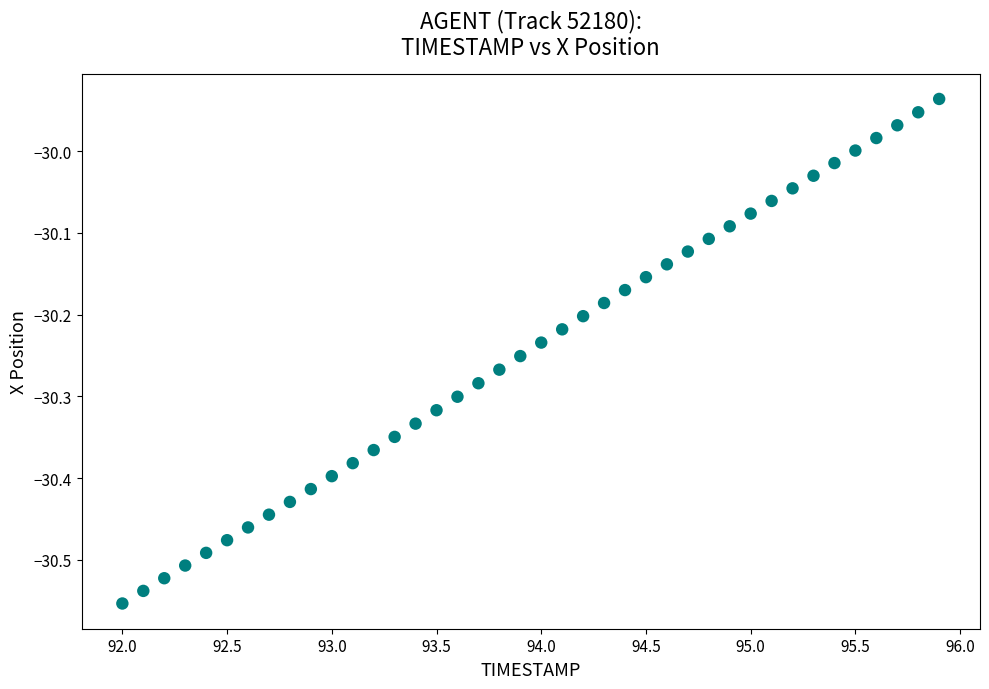

What is the range of Y values (max minus min)?

0.6